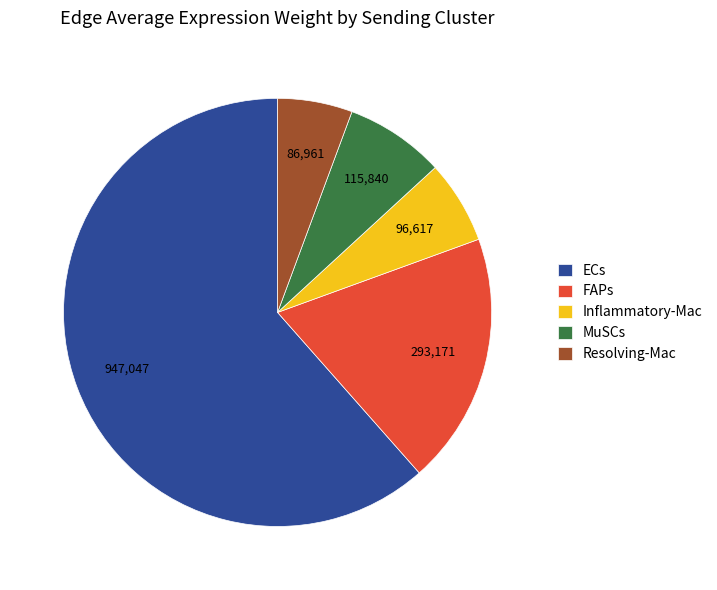

Is the sum of Resolving-Mac and MuSCs greater than half?

No